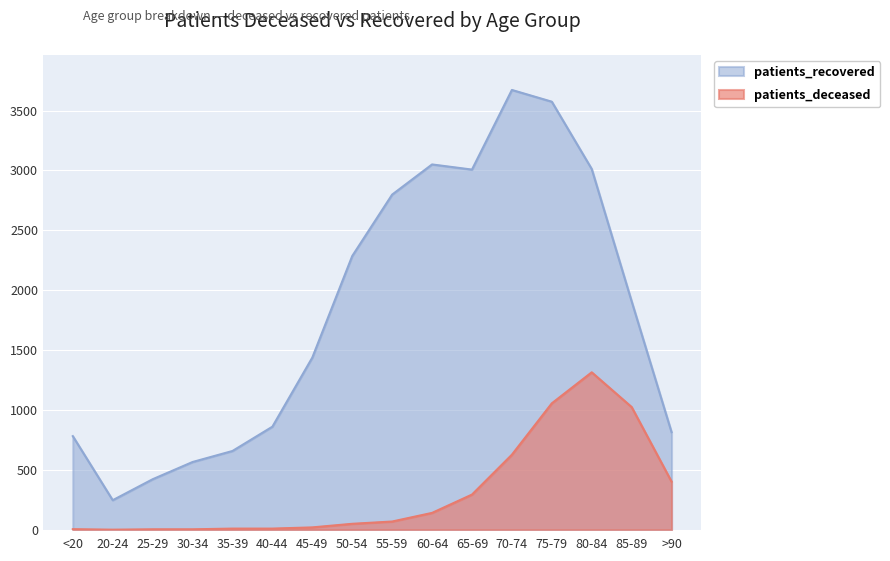

How many lines are shown in the chart?

2